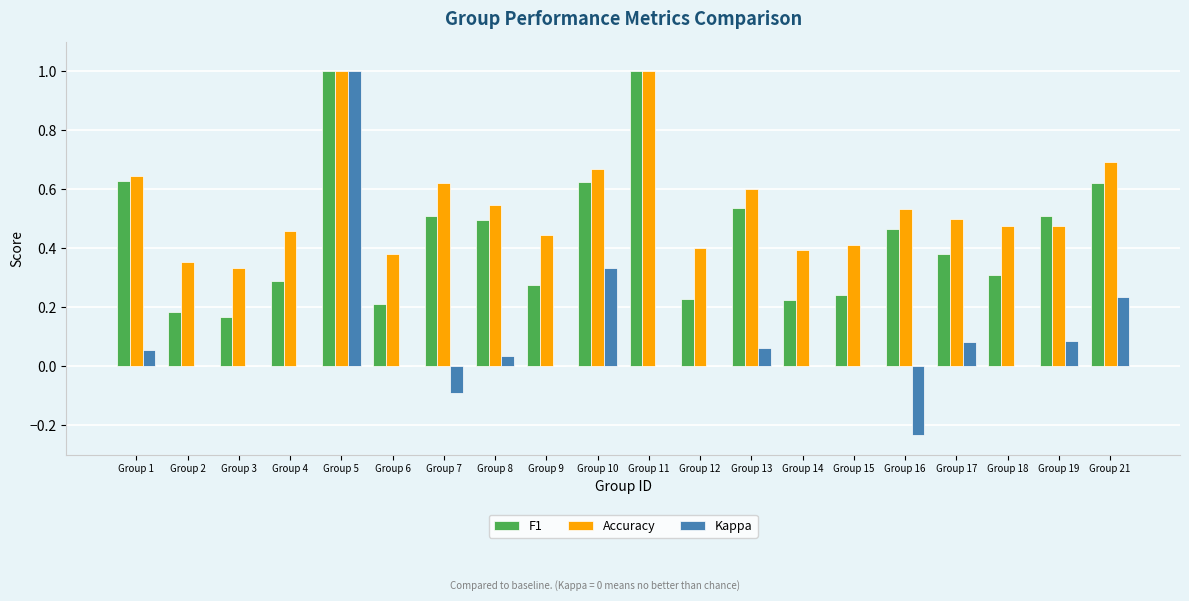

True or false: Accuracy has a value of 1.0 at Group 10.

False